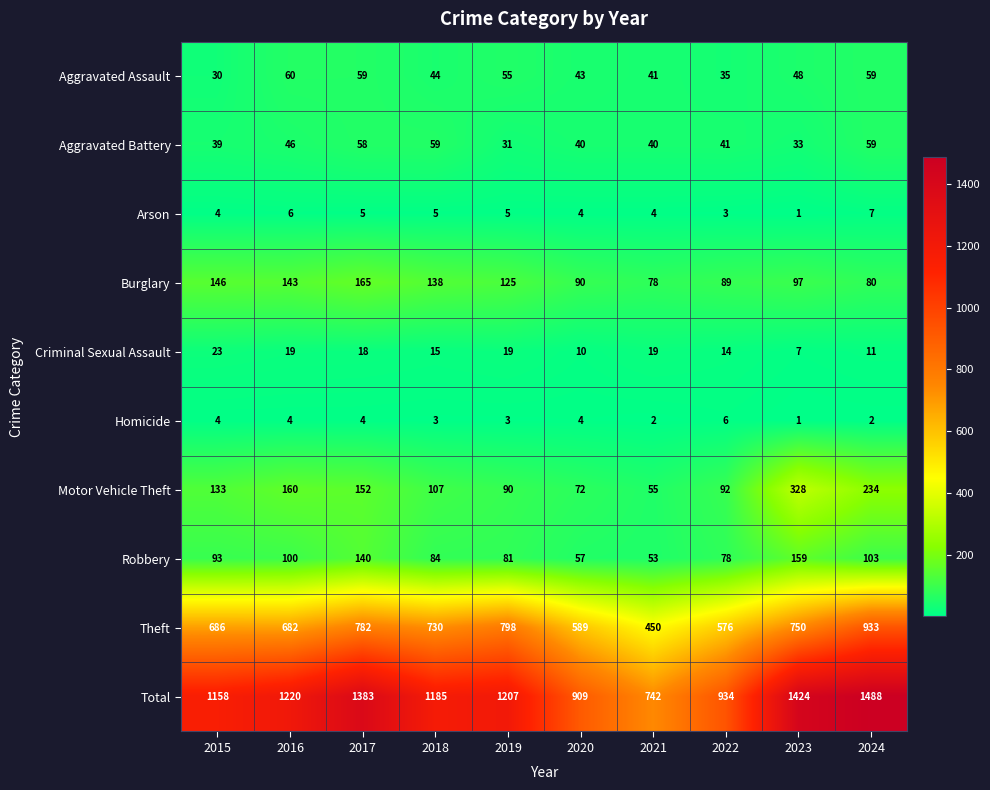

What is the smallest value displayed?

1